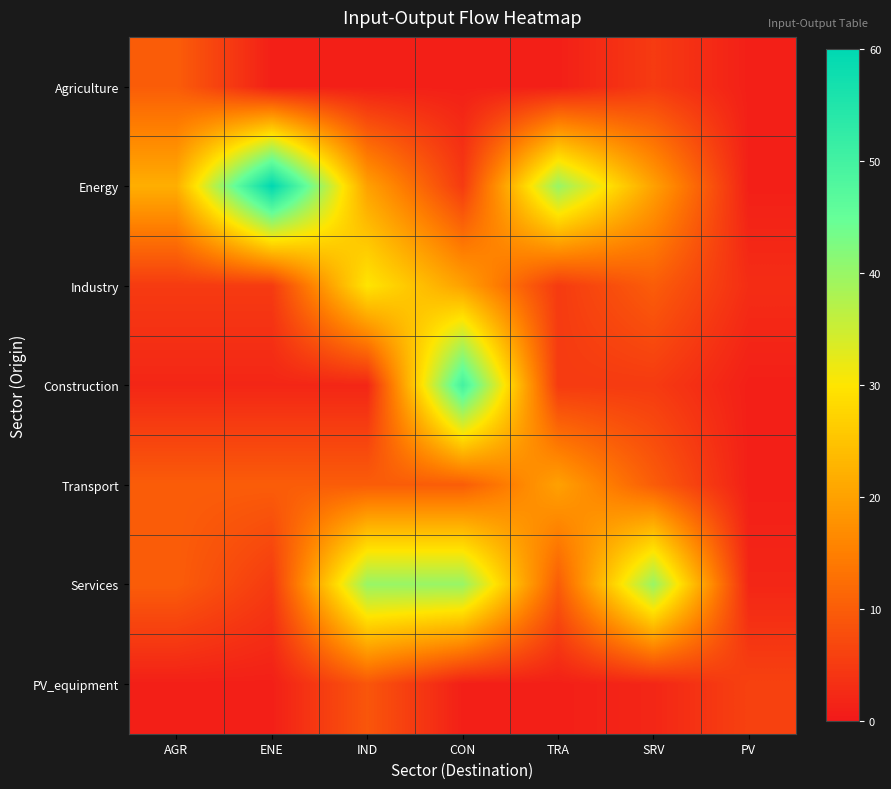

Rank the series at ENE from lowest to highest value.

Agriculture, PV_equipment, Construction, Industry, Services, Transport, Energy